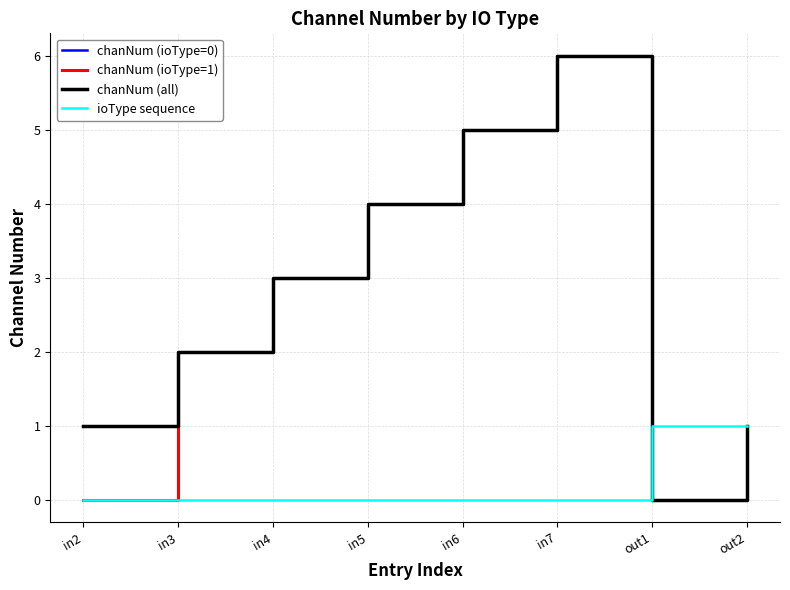

Which series has the largest total across all categories?

chanNum